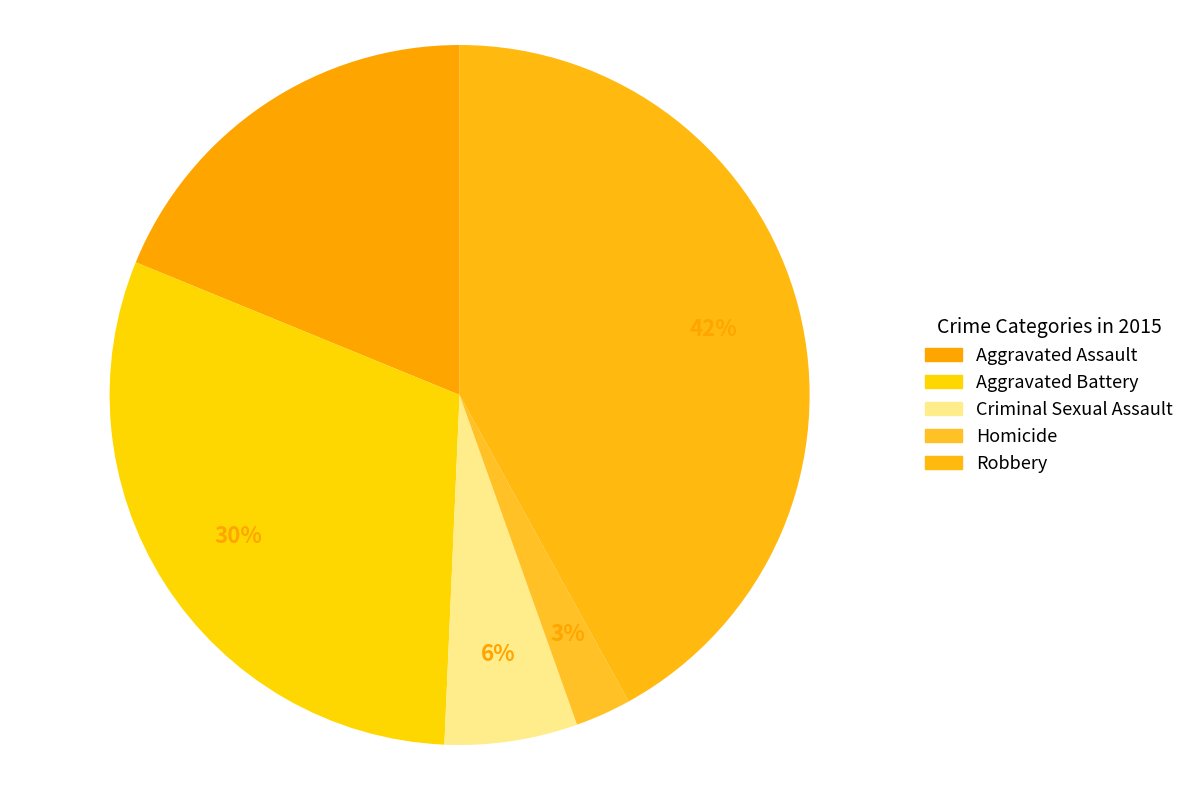

Combined, what portion of the pie is Homicide and Aggravated Battery?

33.1%